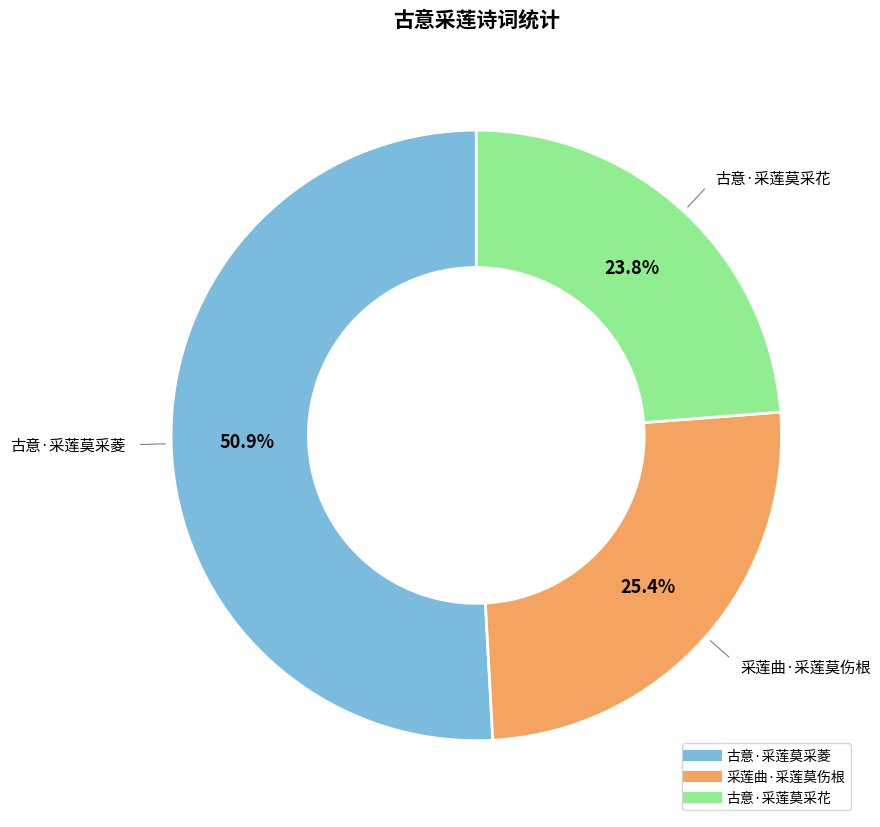

To the nearest percent, what is the difference between the largest and smallest slice percentages?

27%